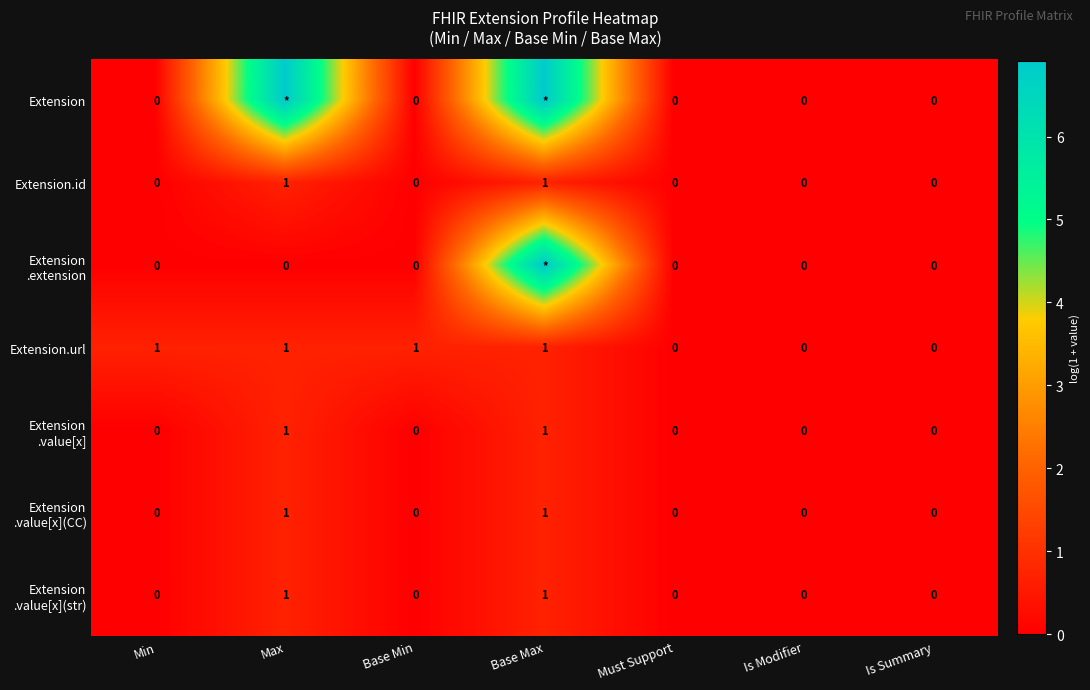

At how many categories does at least one series exceed 3?

2